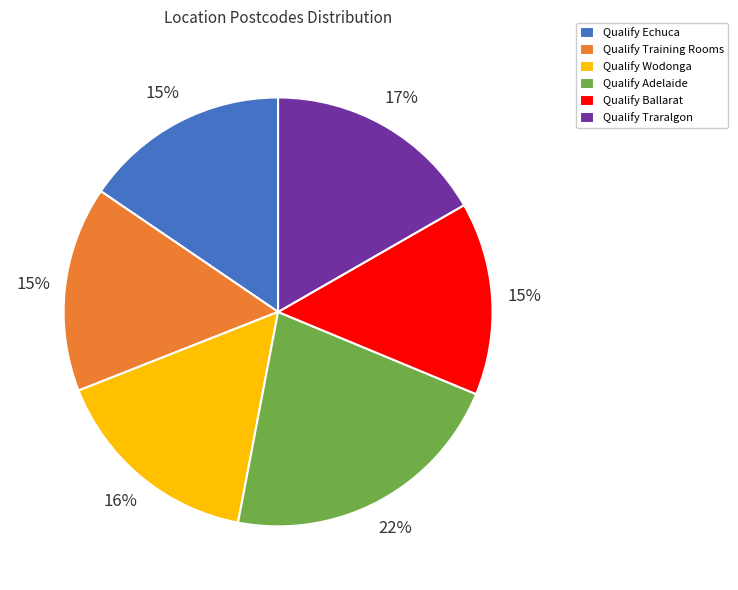

Which category has the biggest portion of the pie?

Qualify Adelaide